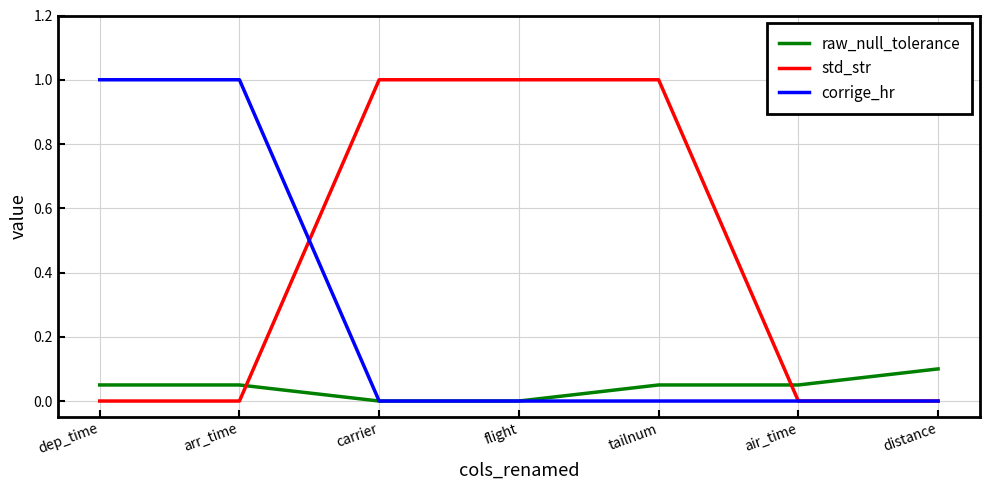

What is the difference between the maximum and minimum values in the std_str series?

1.0